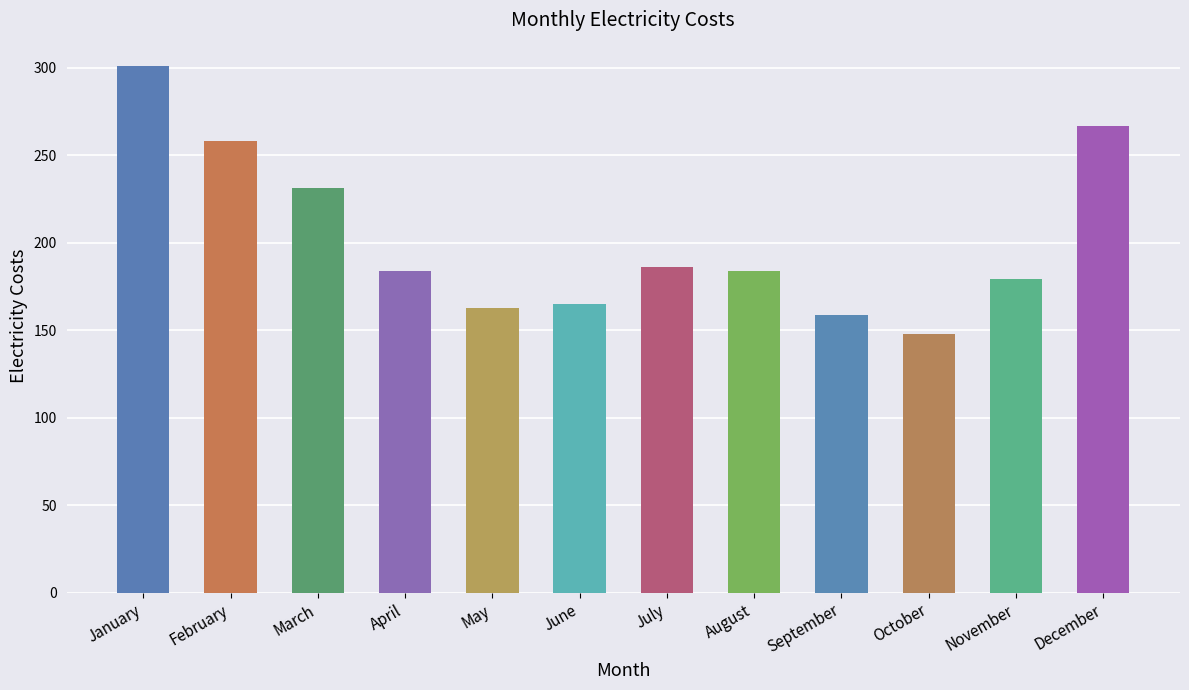

What value does the data have at June?

165.0